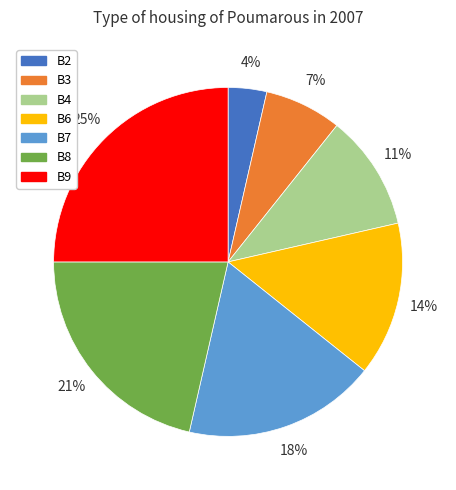

True or false: B2 accounts for 4% of the total.

True